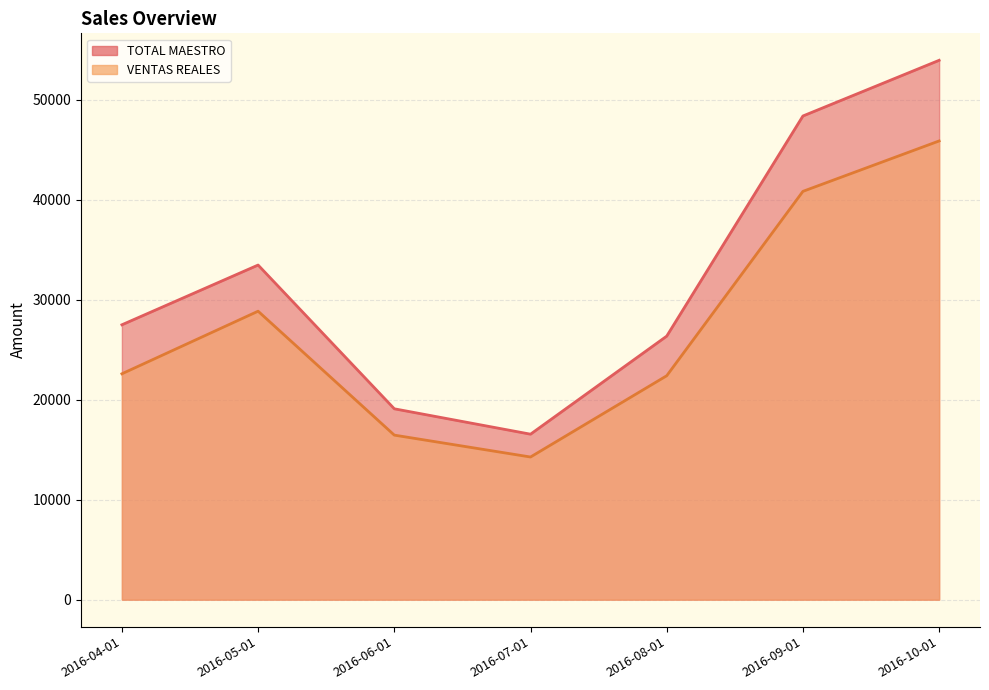

How many lines are shown in the chart?

2